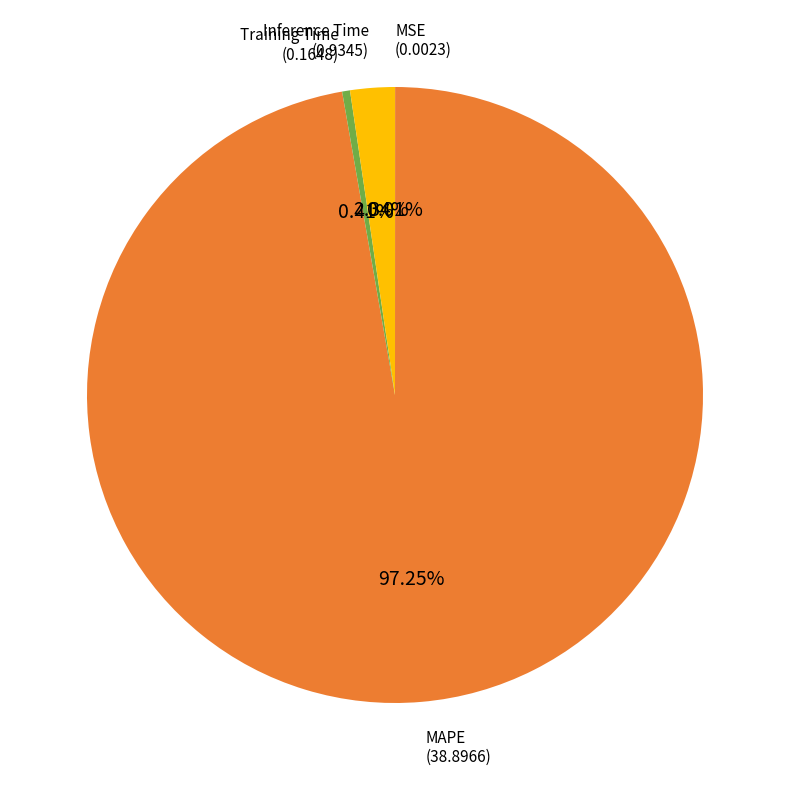

Does any single category account for the majority?

Yes